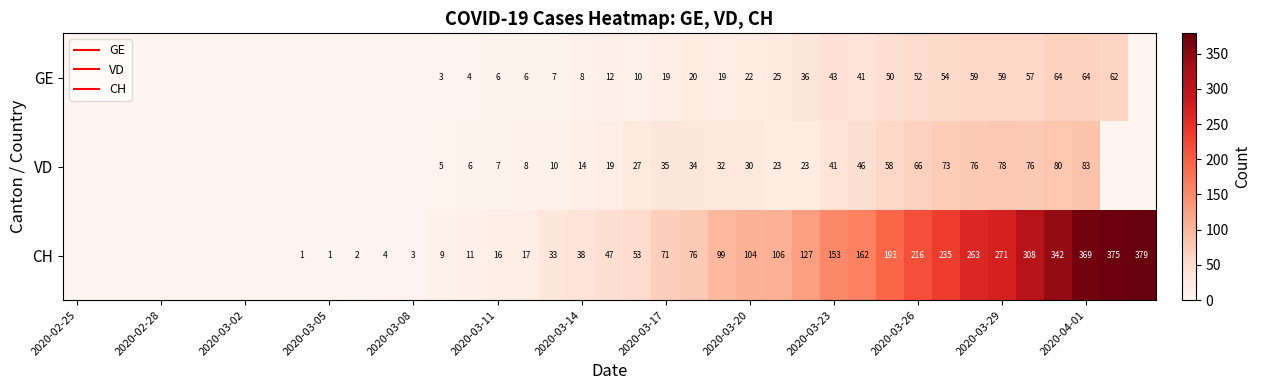

The CH series shows 71 at 2020-03-17. True or false?

True